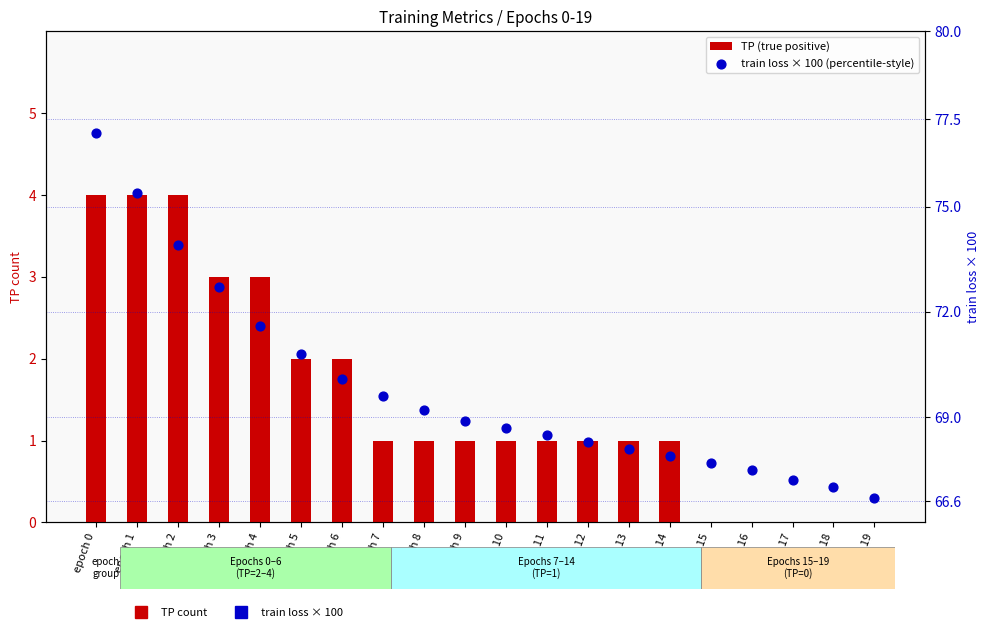

Which series reaches the maximum Y coordinate?

train loss × 100 (percentile-style)